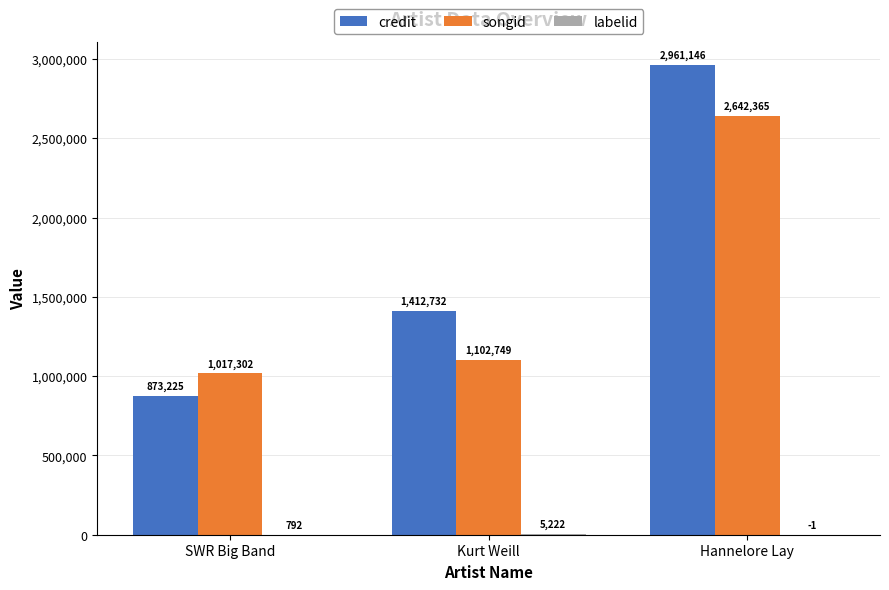

How many credit values are between 873225 and 2961146?

3